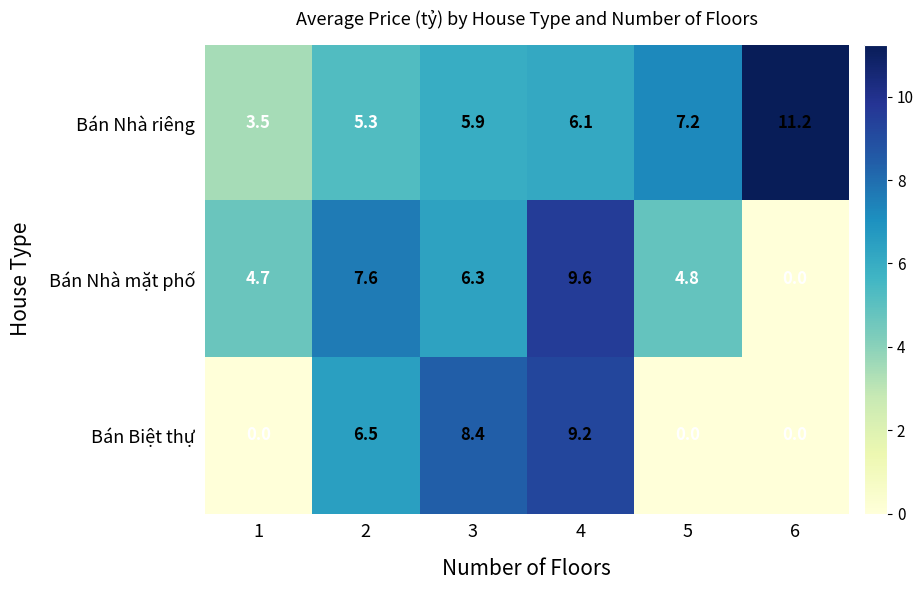

Where is Bán Nhà riêng nearest to the value 7?

5